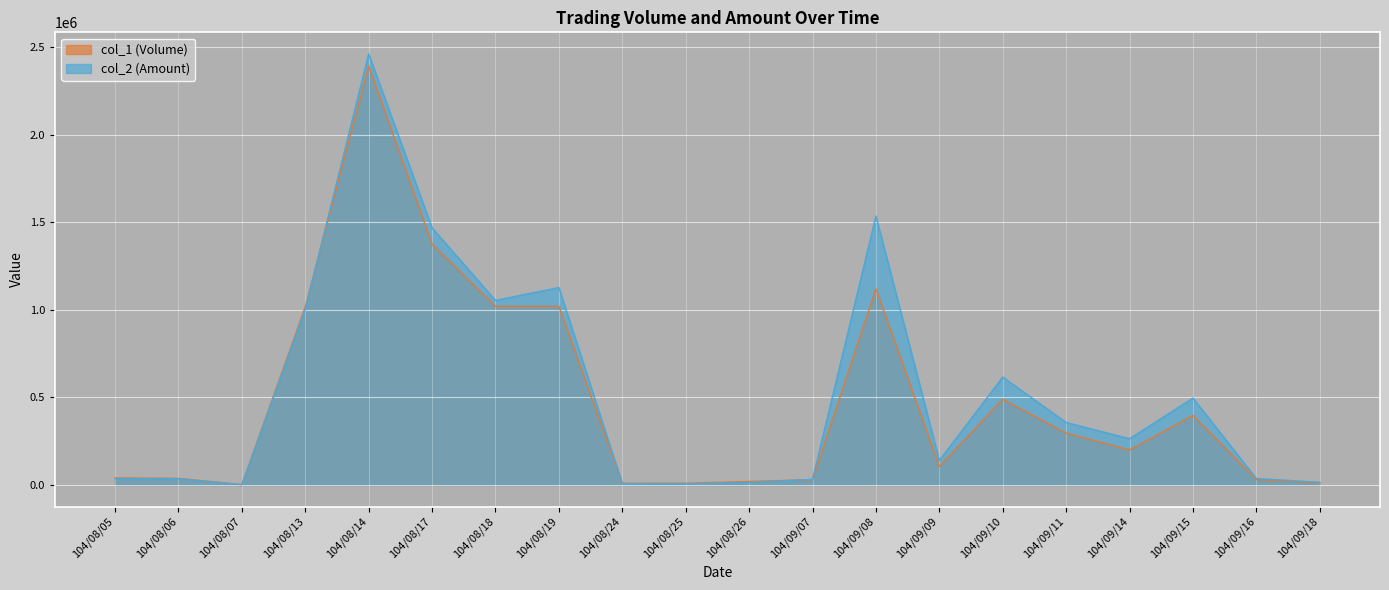

Reading left to right, extract all data points from this chart.

col_1 (Volume): 104/08/05=40000	104/08/06=38000	104/08/07=2000	104/08/13=1017000	104/08/14=2392000	104/08/17=1375000	104/08/18=1020000	104/08/19=1020000	104/08/24=10000	104/08/25=10000	104/08/26=20000	104/09/07=30000	104/09/08=1120000	104/09/09=106000	104/09/10=489000	104/09/11=296000	104/09/14=200000	104/09/15=397000	104/09/16=31000	104/09/18=11000
col_2 (Amount): 104/08/05=36570	104/08/06=35870	104/08/07=1830	104/08/13=1003250	104/08/14=2460950	104/08/17=1467850	104/08/18=1053600	104/08/19=1127000	104/08/24=7500	104/08/25=6700	104/08/26=14200	104/09/07=32150	104/09/08=1535410	104/09/09=140090	104/09/10=615960	104/09/11=356650	104/09/14=264000	104/09/15=496340	104/09/16=36890	104/09/18=15400